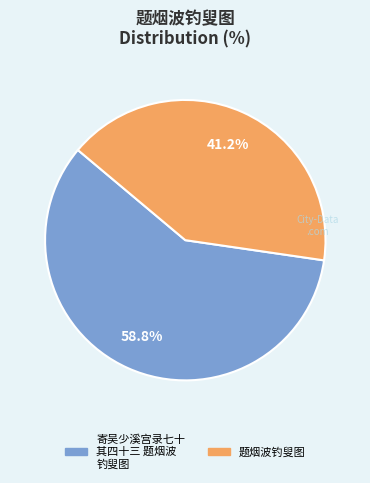

Is there any slice that represents more than half of the pie?

Yes